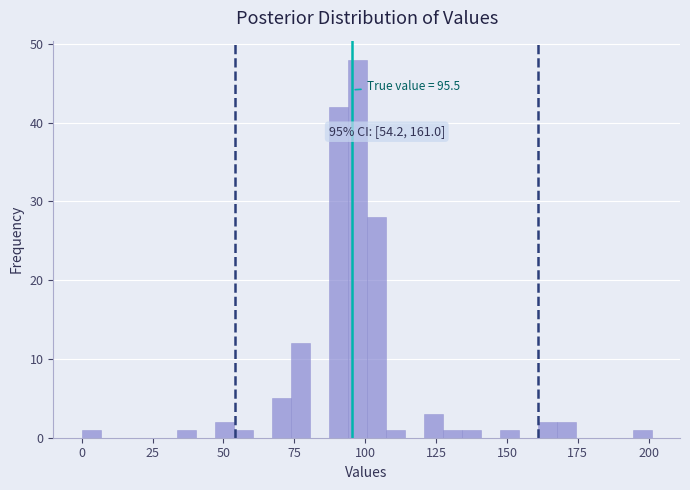

Read against the x-axis, roughly where is the centre of the tallest bar?

95